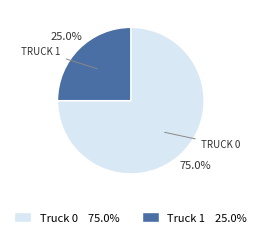

To the nearest percent, what is the average slice percentage?

50%